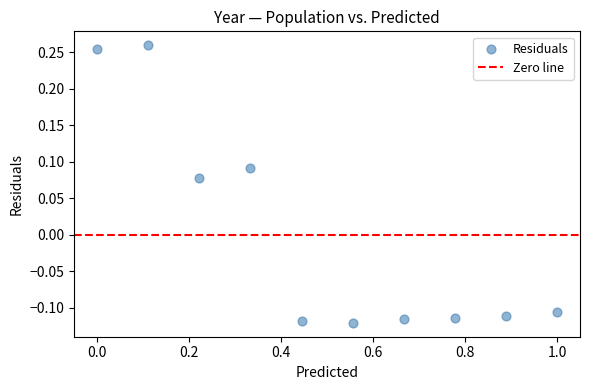

What is the average X value?

0.5